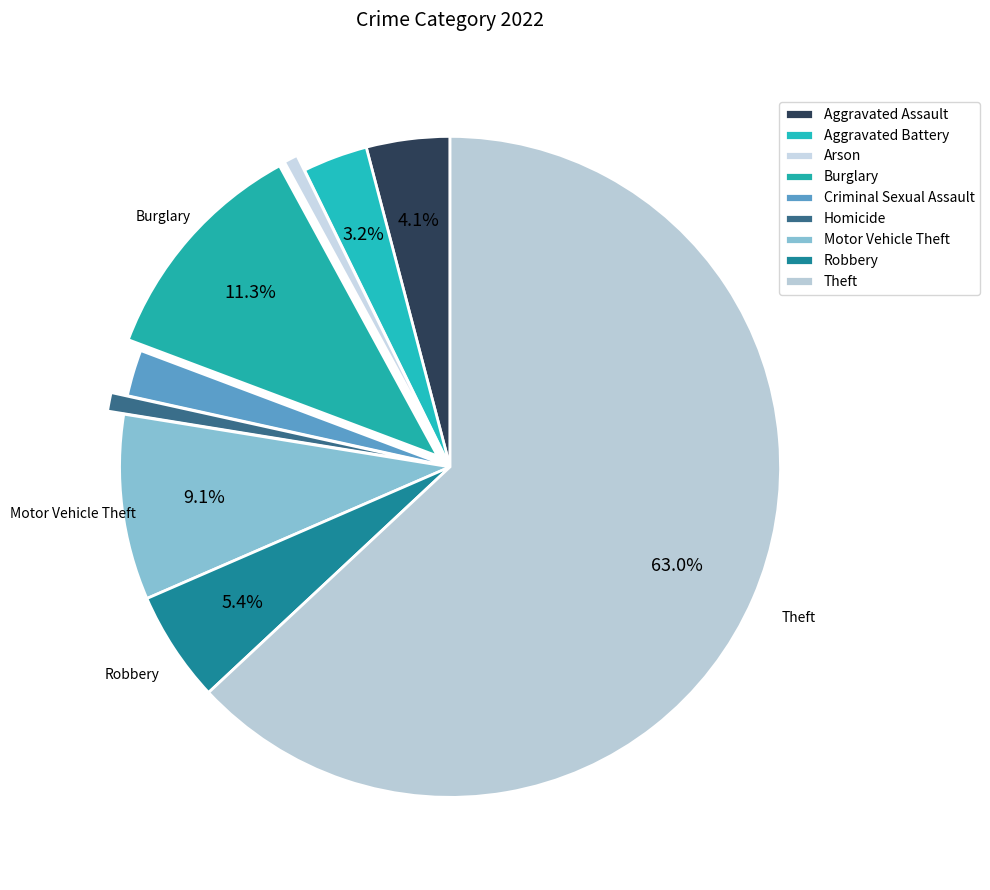

What is the total percentage of Aggravated Assault and Theft?

67.1%